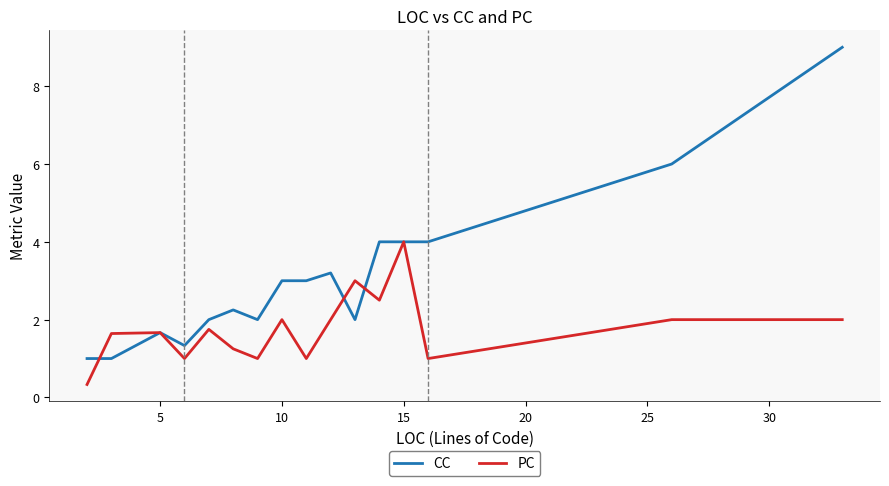

Which series has the largest range (max minus min)?

CC